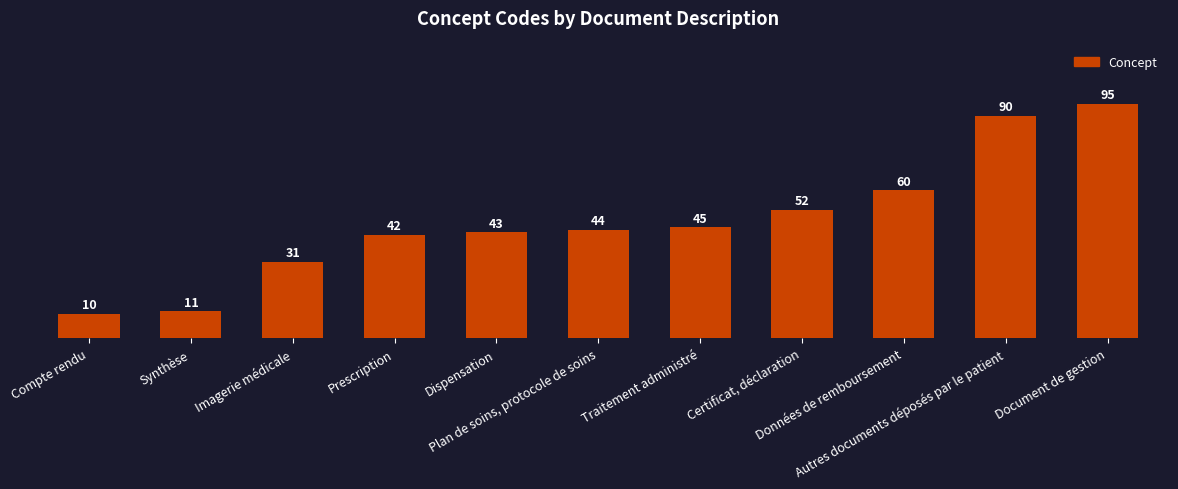

What is the average value?

48